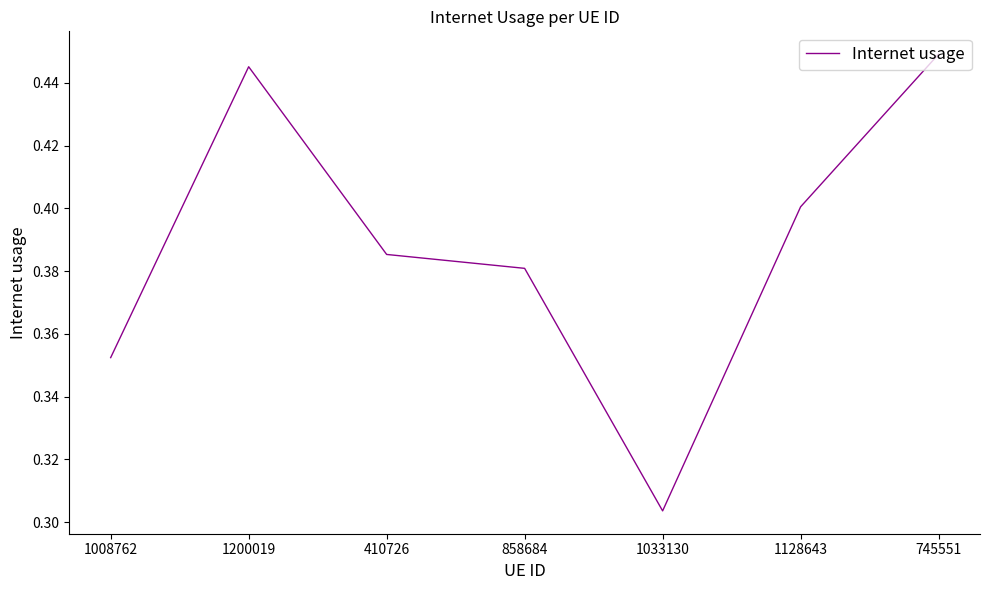

Rank the categories by value from lowest to highest.

1033130, 1008762, 858684, 410726, 1128643, 1200019, 745551